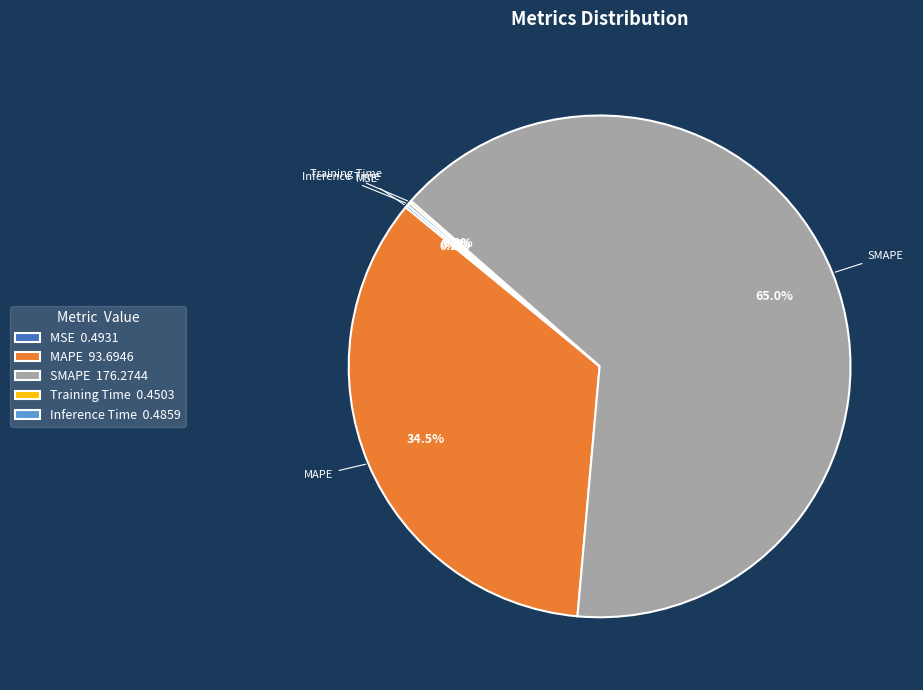

Is SMAPE the majority of the pie?

Yes